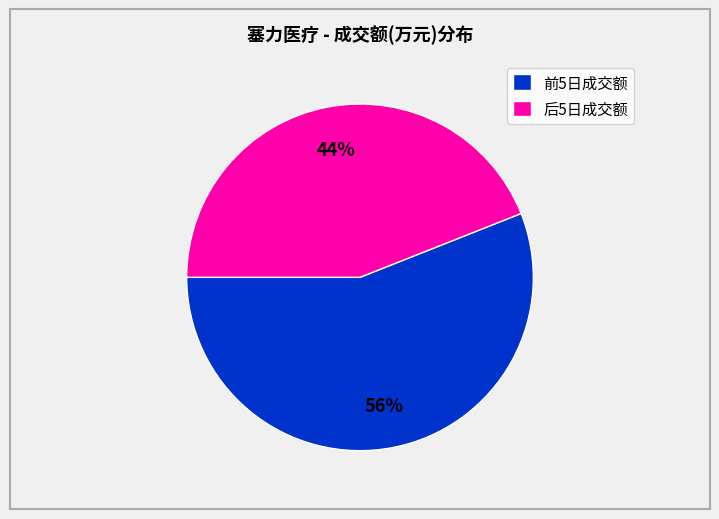

To the nearest percent, what percentage of the pie is 前5日成交额?

56%